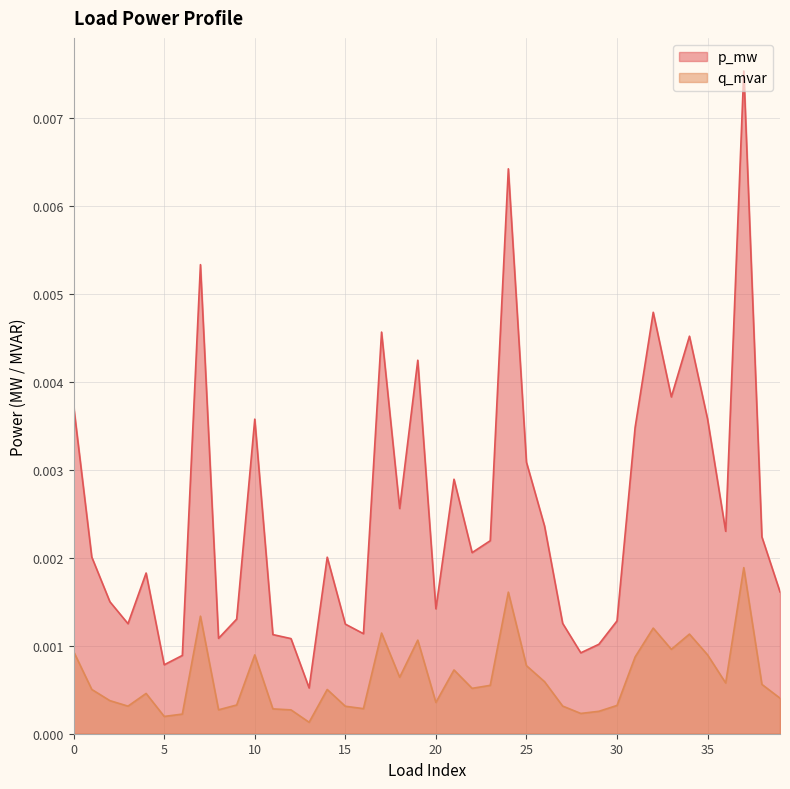

Which has a higher value, 20 or 14?

14